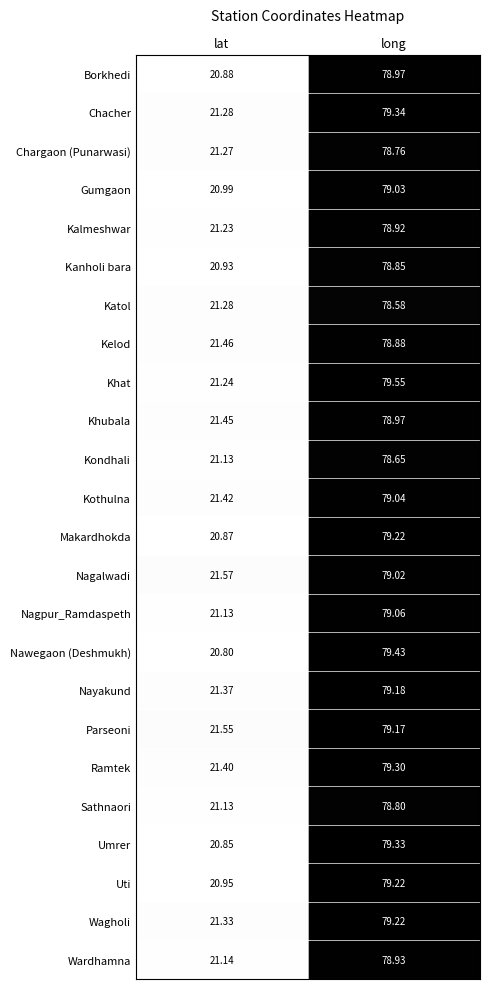

Which series has the largest total across all categories?

Khat